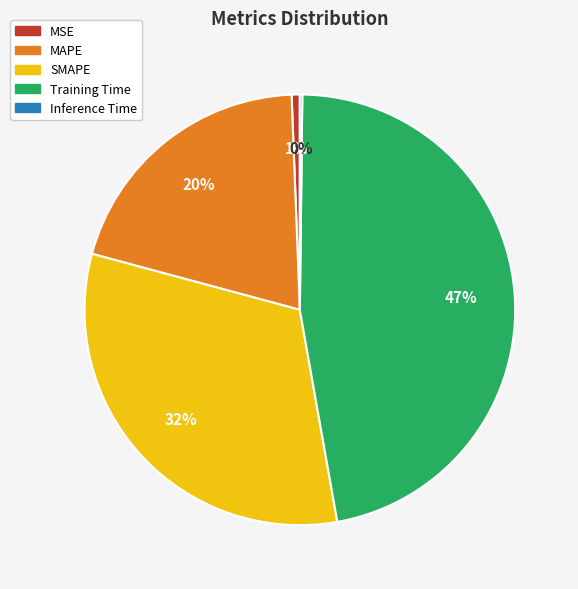

Which slice is the largest?

Training Time